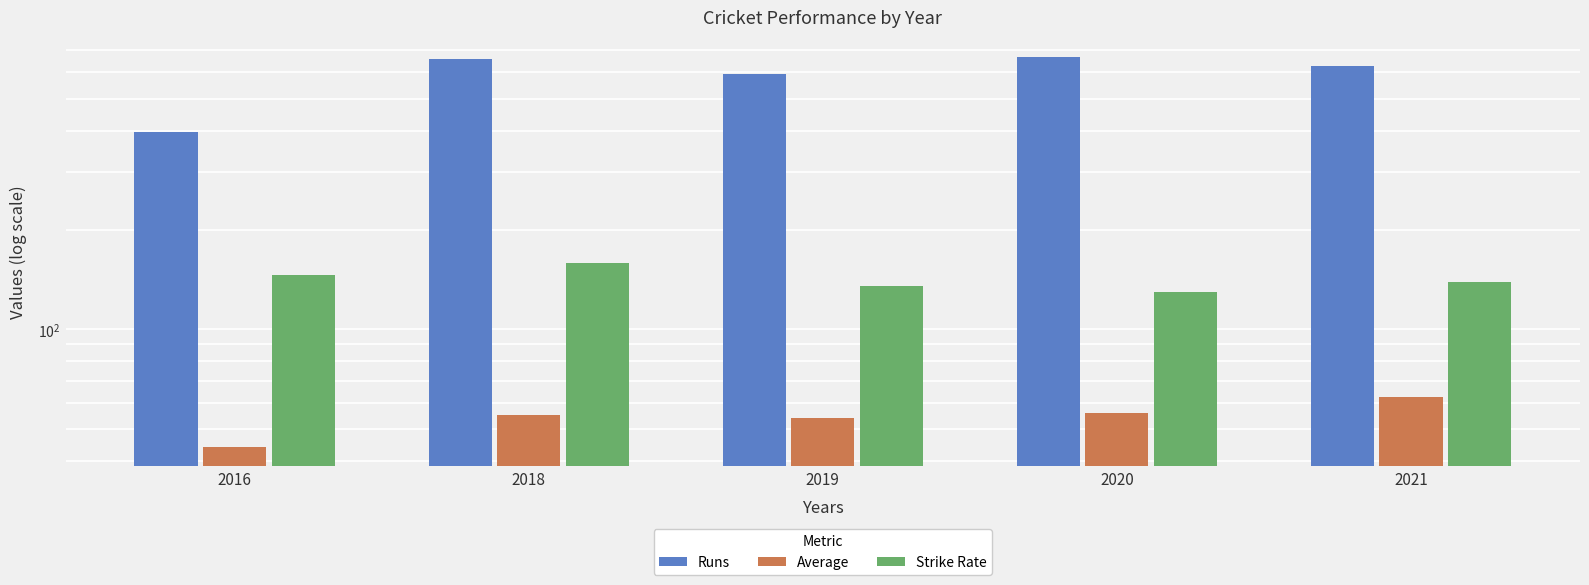

At which label does Runs first exceed 626?

2018